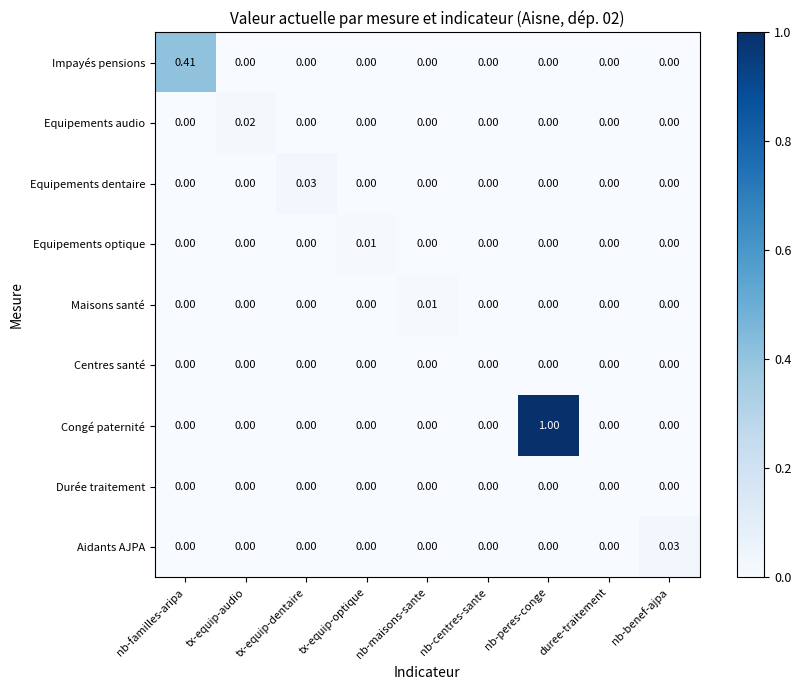

Between tx-equip-dentaire and nb-peres-conge, which series saw the biggest shift?

Congé paternité